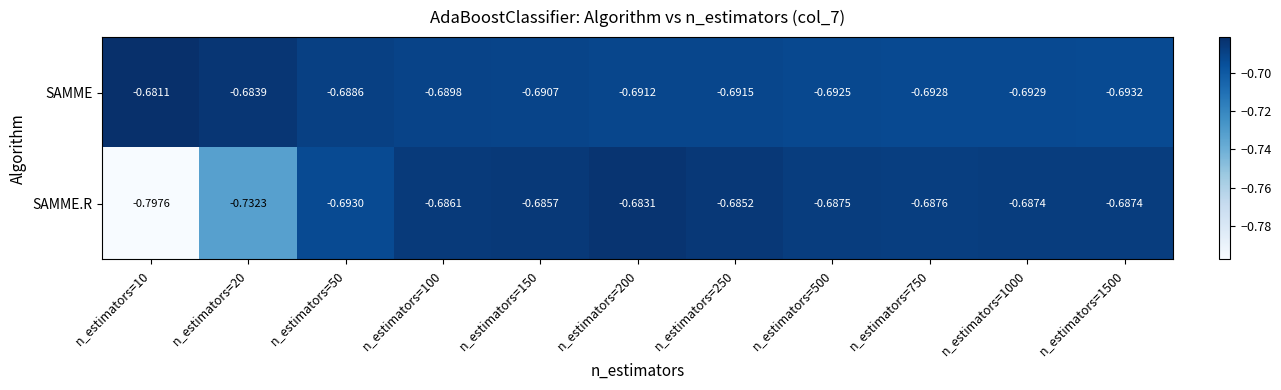

Rank the series by their average value, from highest to lowest.

SAMME, SAMME.R